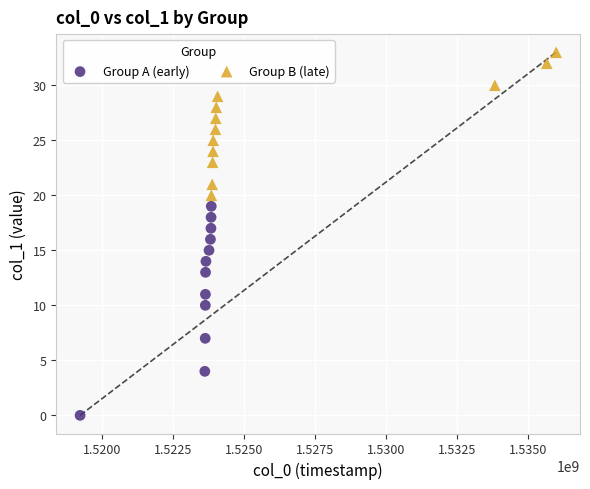

Which series contains the lowest Y value?

Group A (early)